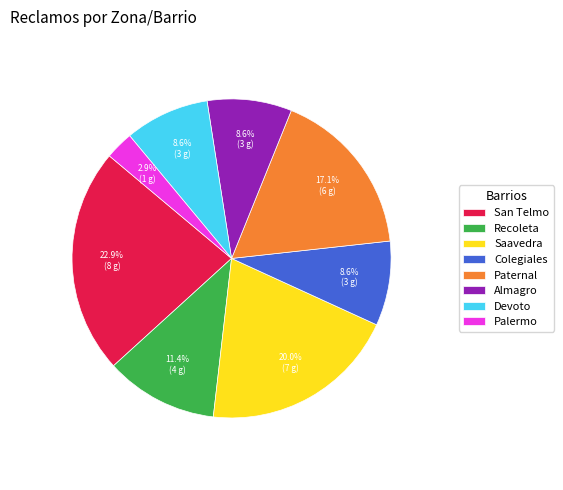

To the nearest percent, what is the average slice percentage?

12%